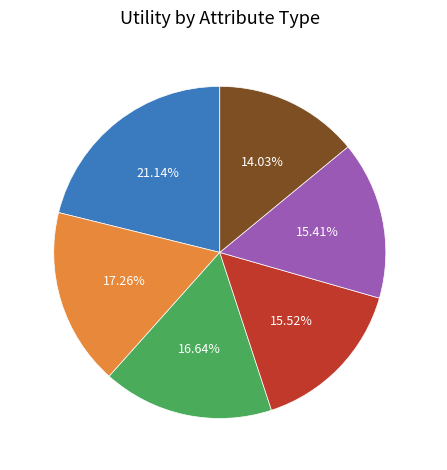

True or false: cp accounts for 17% of the total.

True